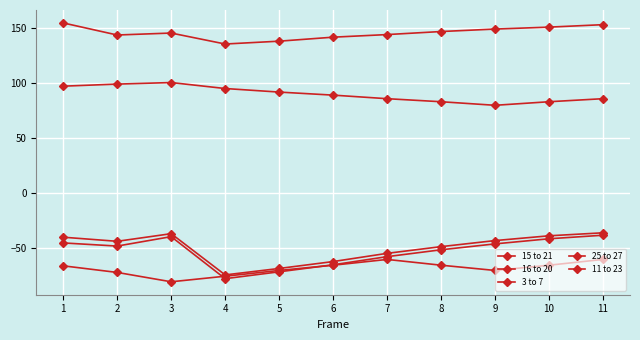

Is this an area chart (filled region under the line)?

No